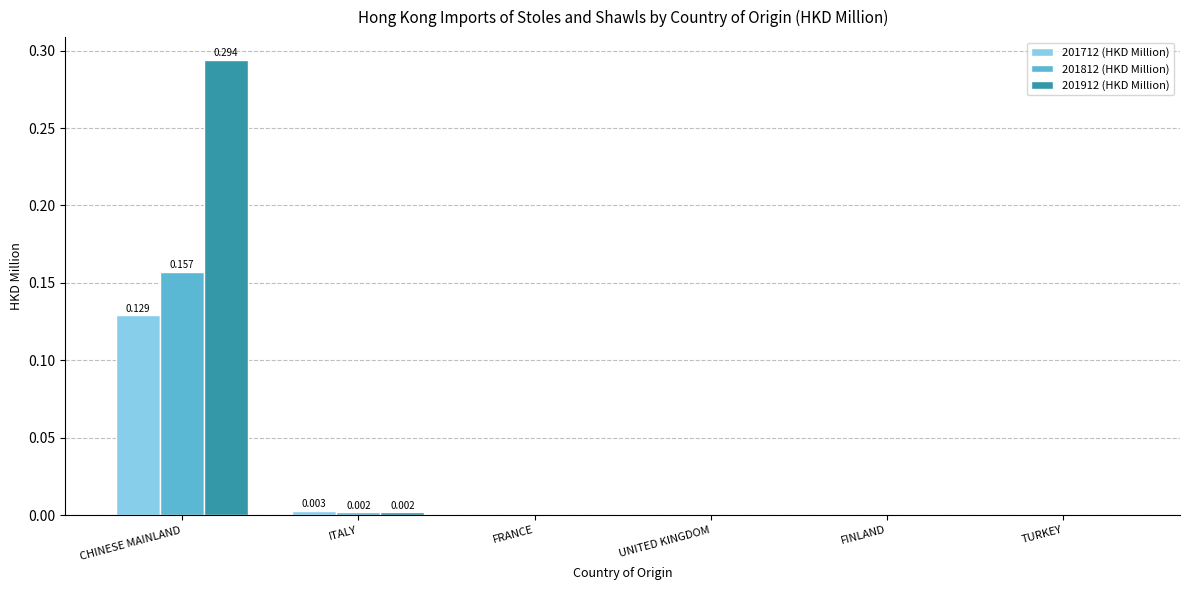

Which category has the highest value across all series?

CHINESE MAINLAND